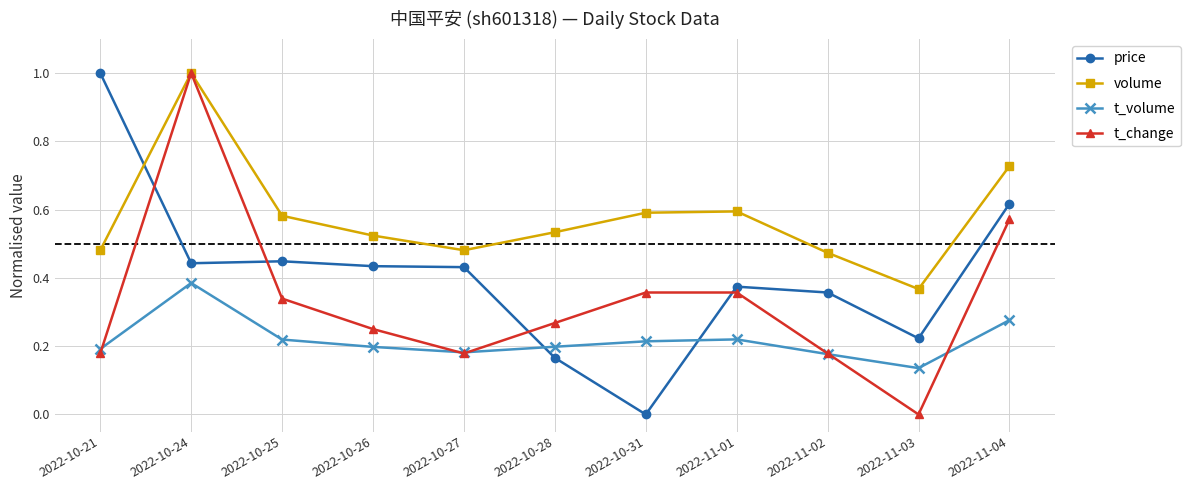

What is the total value across all series at 2022-10-21?

1.9